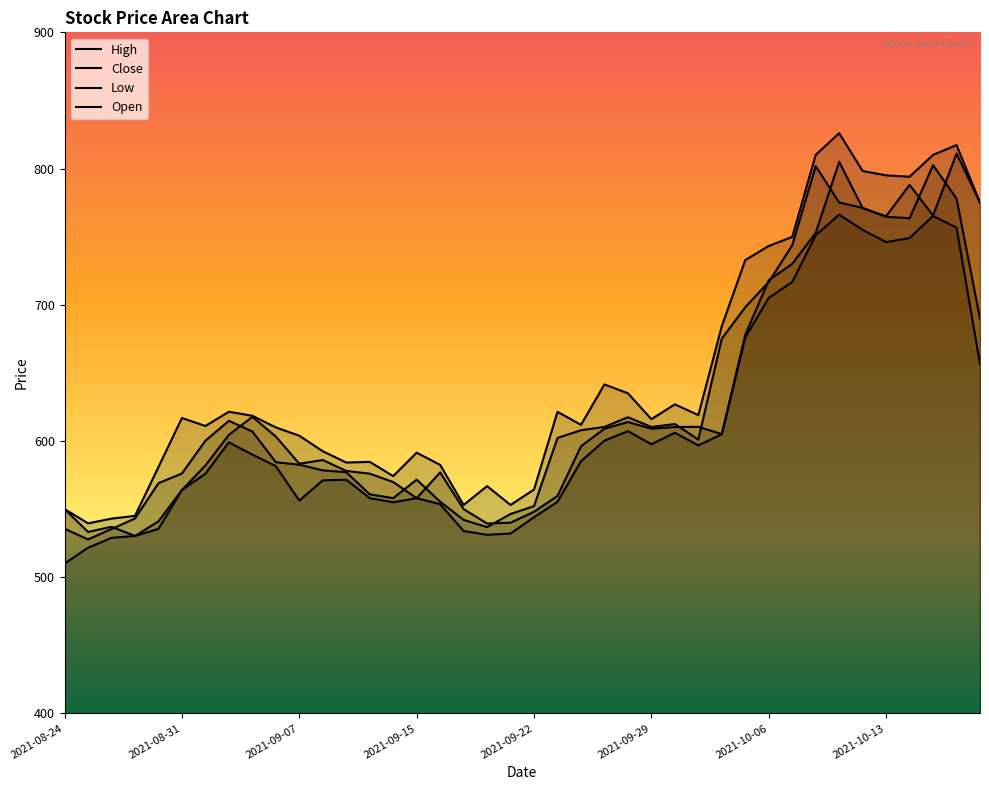

In High, how many points are higher than both neighbors (excluding endpoints)?

10